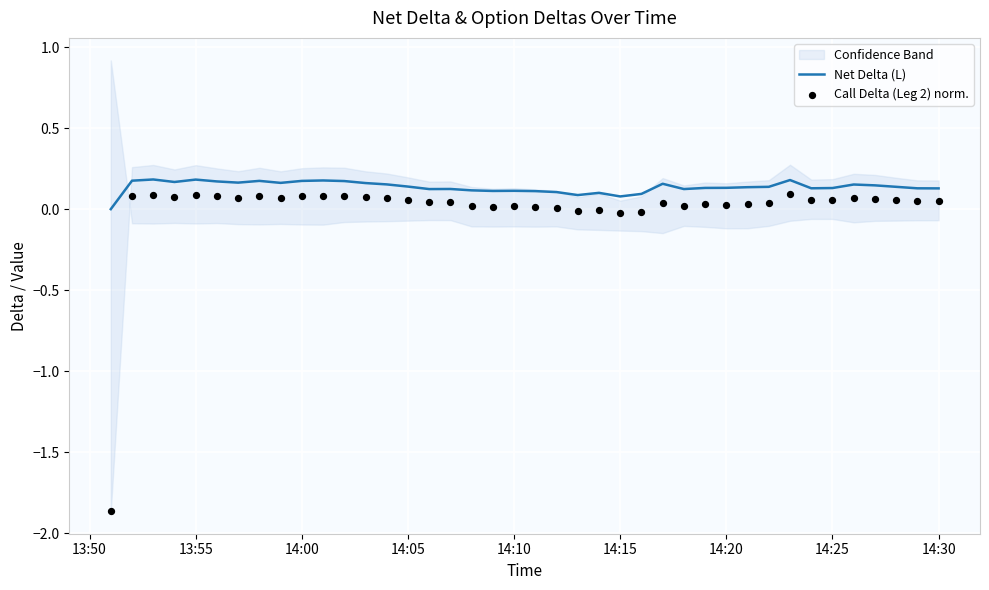

Which series has the widest spread of Y values?

Call Delta (Leg 2) norm.